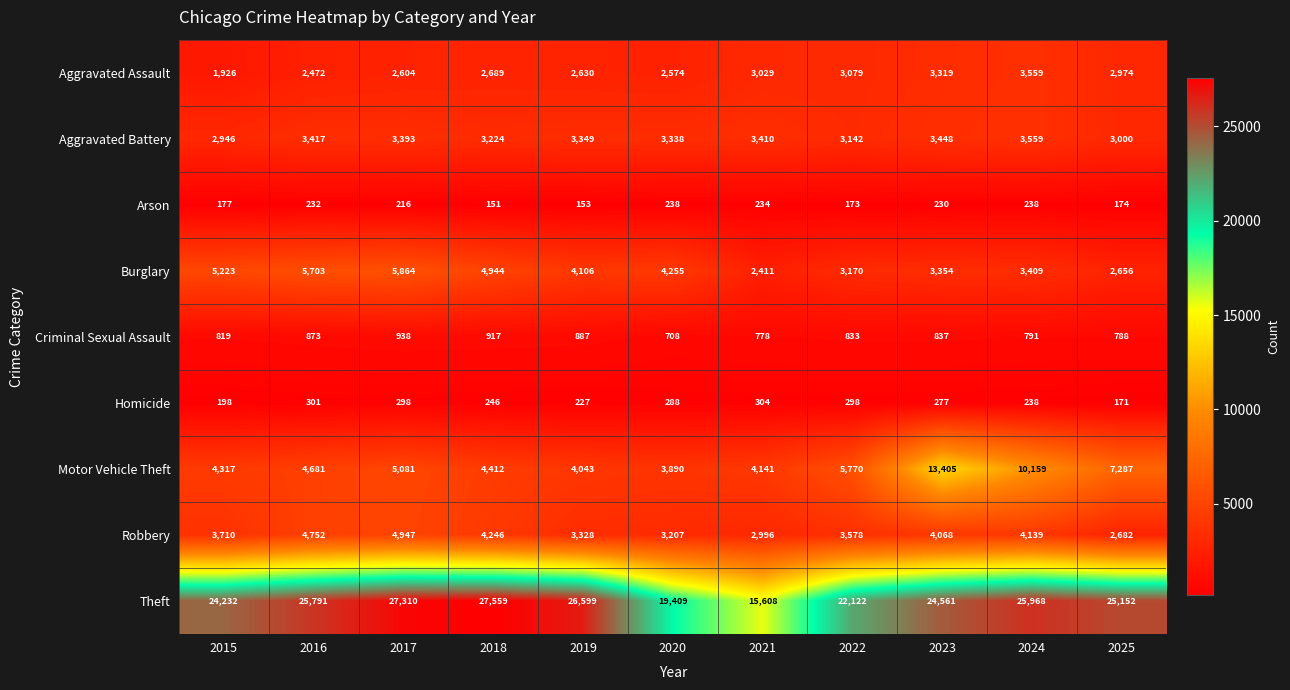

Between 2015 and 2024, which series saw the biggest shift?

Motor Vehicle Theft